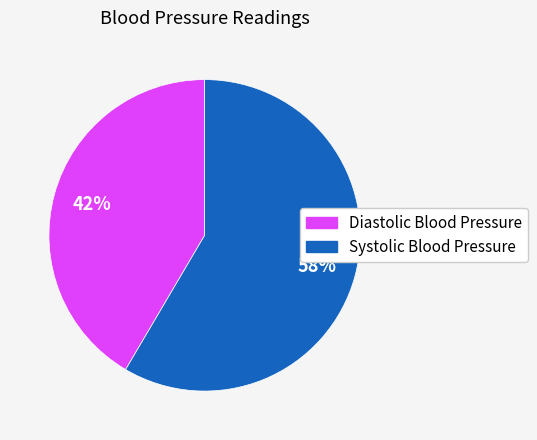

Is there a majority slice in this chart?

Yes